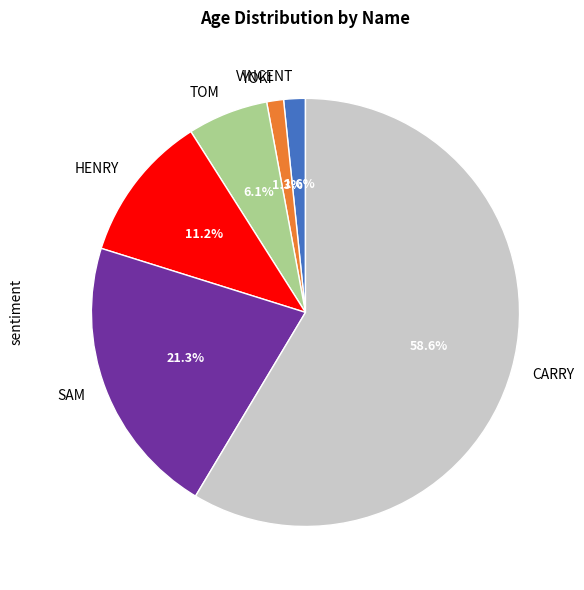

To the nearest percent, what is the average slice percentage?

17%